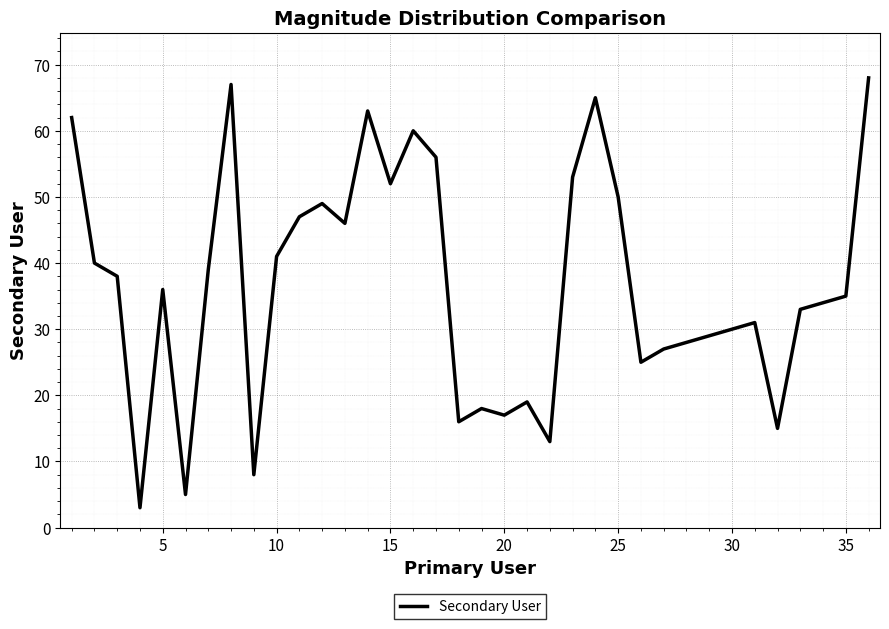

What is the smallest value displayed?

3